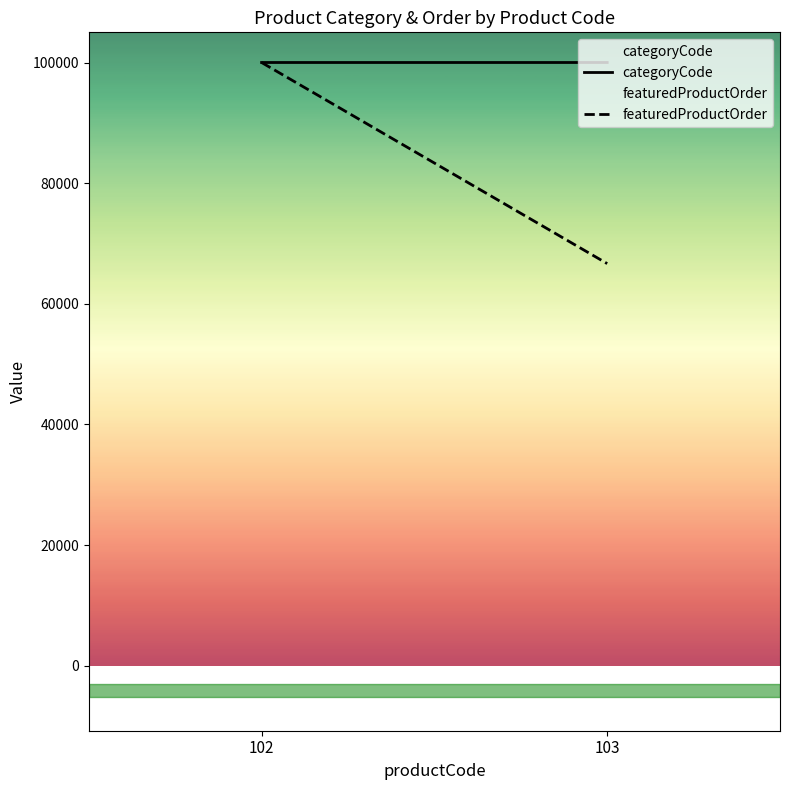

At which label does featuredProductOrder first exceed 100002?

102